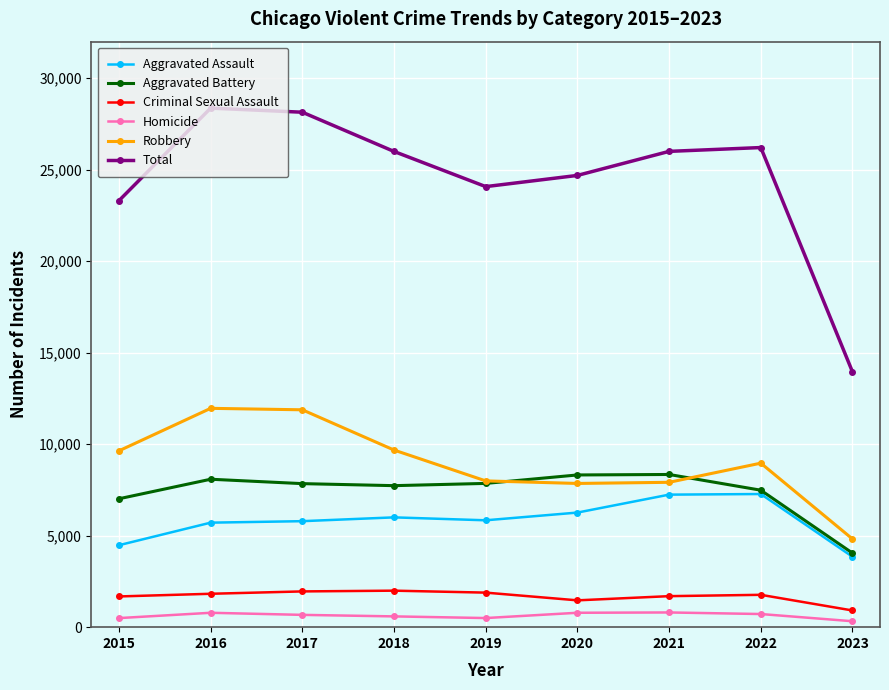

What is the maximum value shown in the chart?

28368